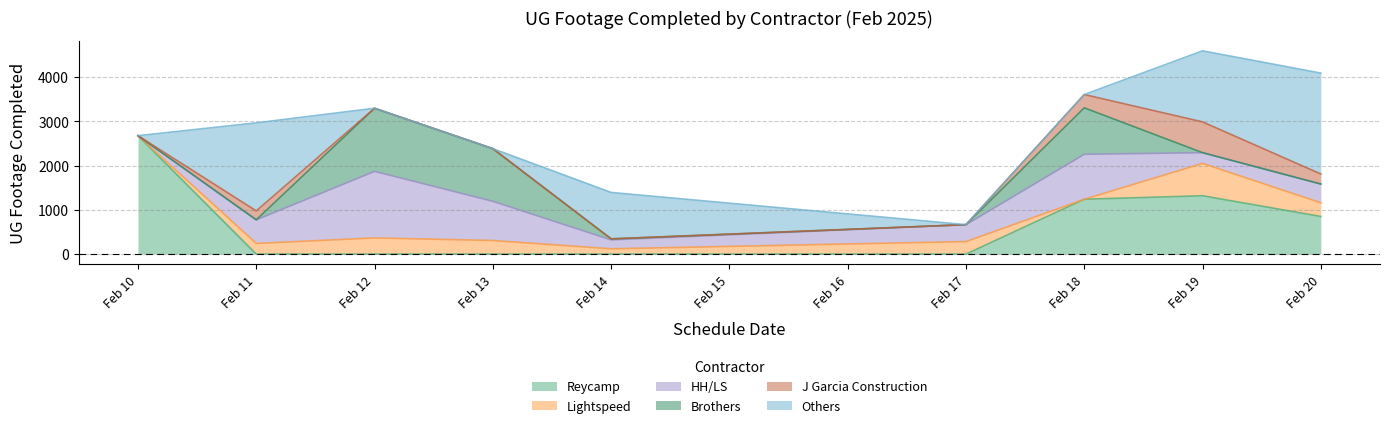

What is the highest value of the Reycamp series?

2677